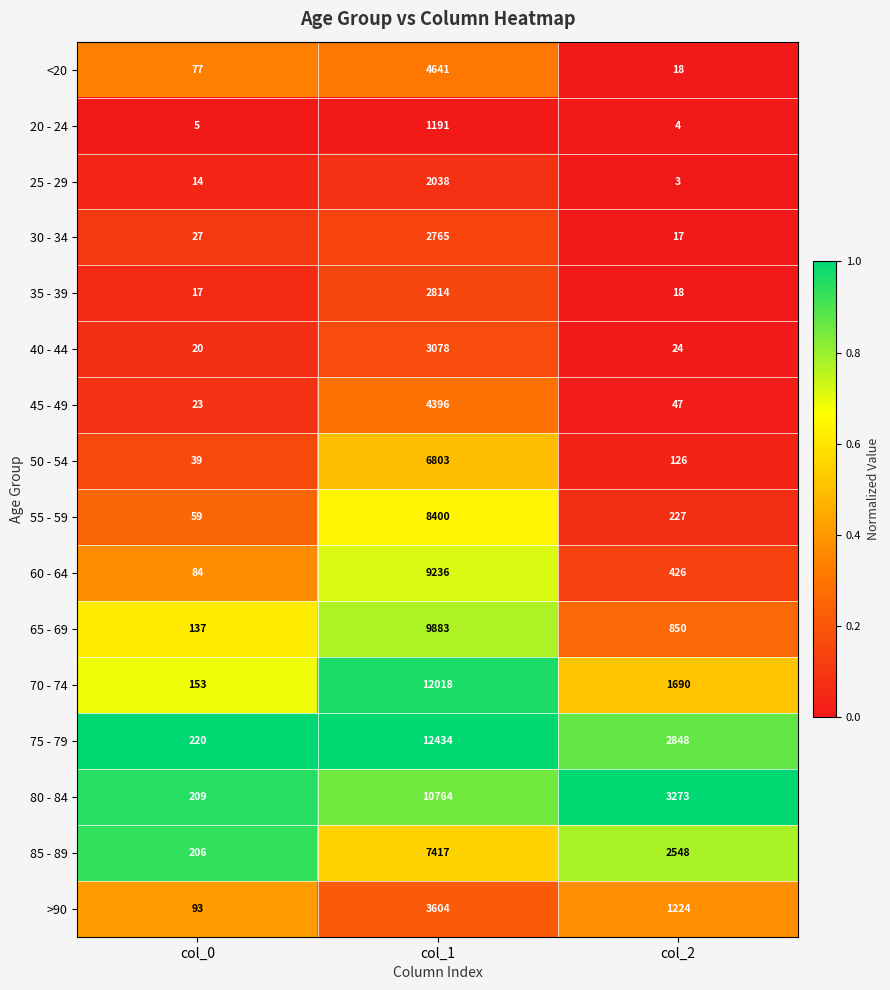

Read the 45 - 49 value at col_1.

4396